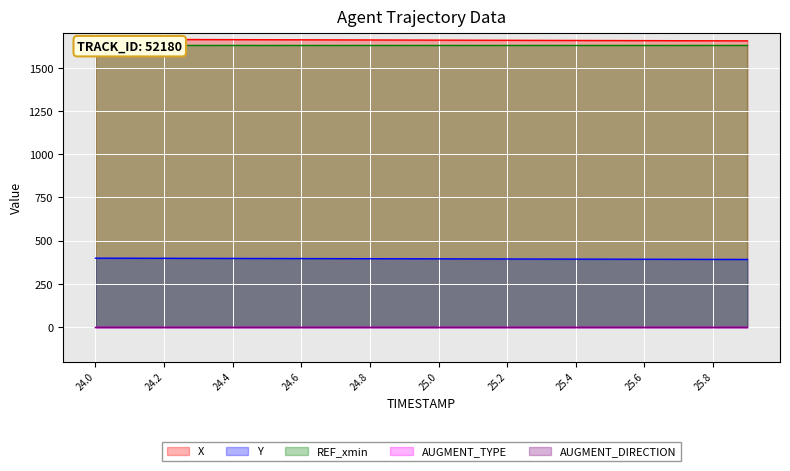

List the series in order of their peak value, highest first.

X, REF_xmin, Y, AUGMENT_TYPE, AUGMENT_DIRECTION